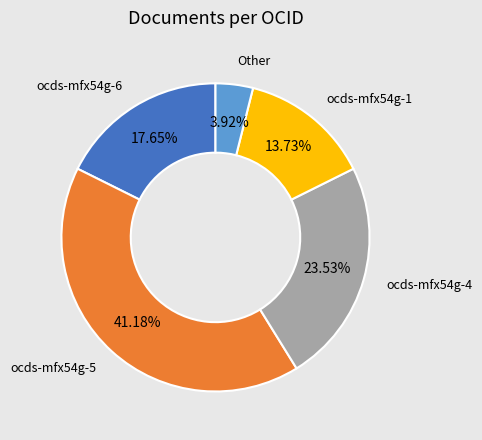

How many segments does this pie chart have?

5